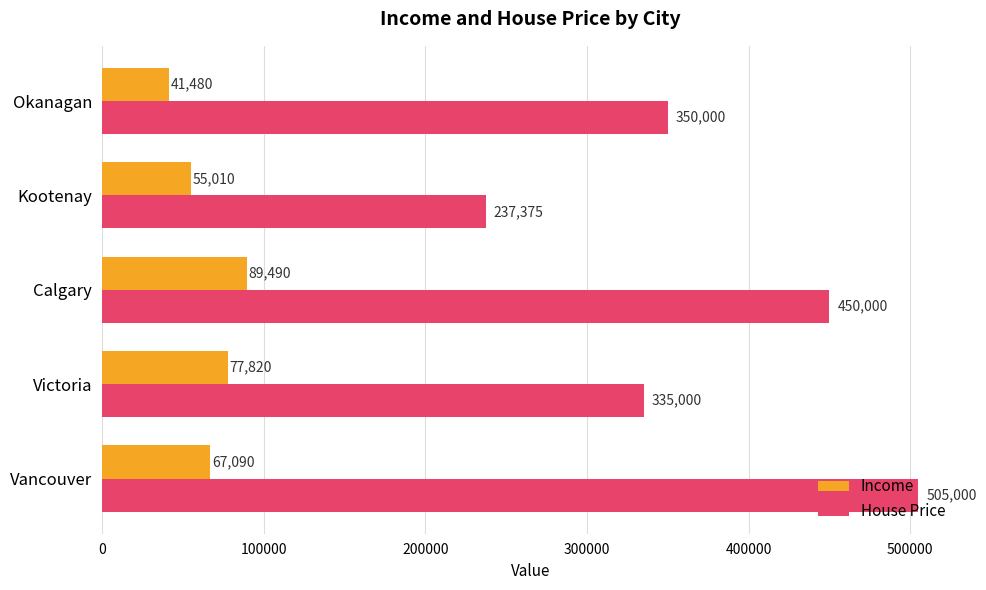

What is the difference between the Income values at Victoria and Okanagan?

36340